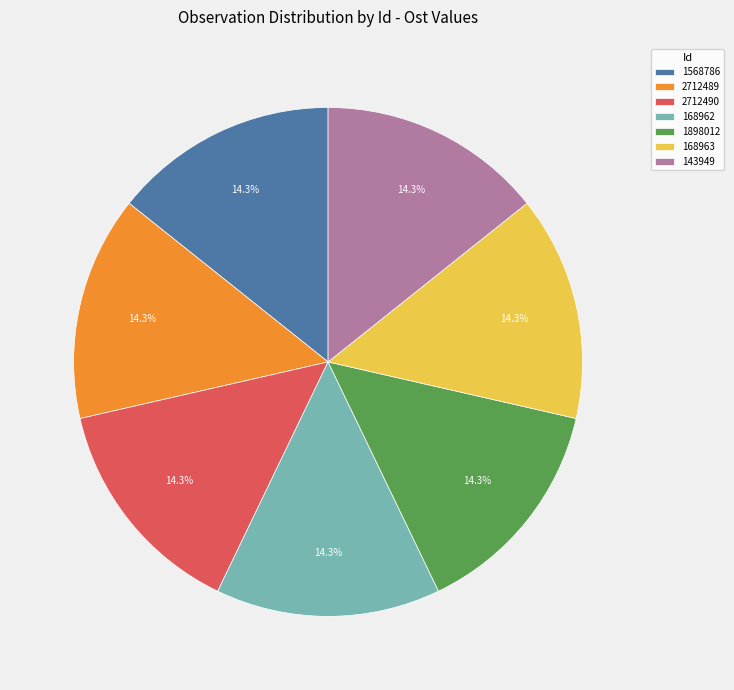

Approximately how many times larger is the value at 1898012 compared to 2712490?

1.0